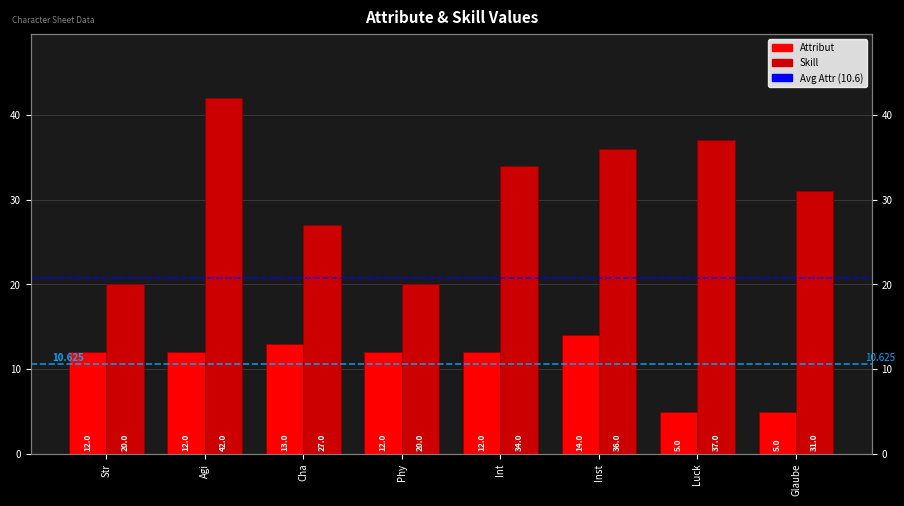

How many data points in Skill are less than 34?

4